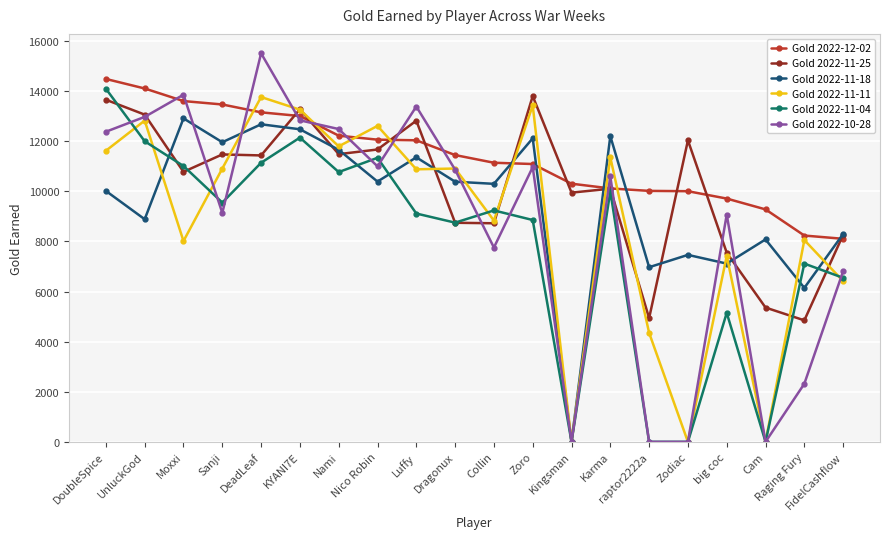

At which category does the chart reach its peak across all series?

DeadLeaf